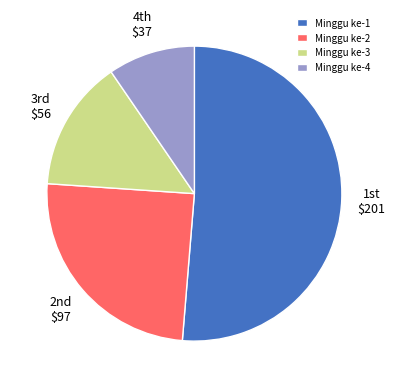

What is the smallest slice in the pie chart?

Minggu ke-4